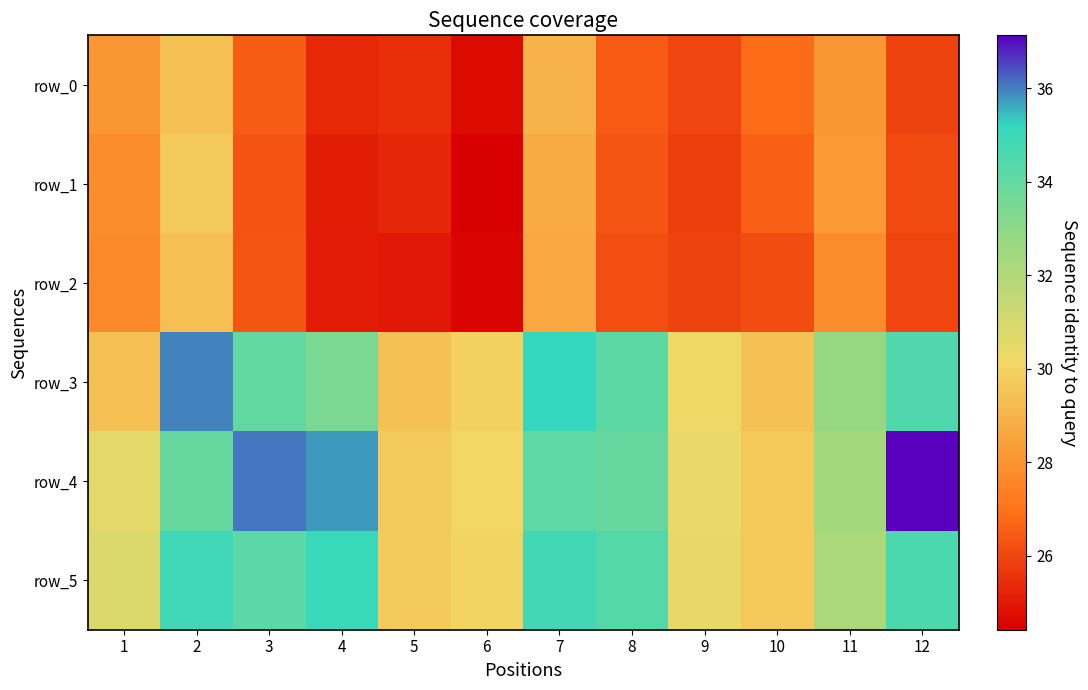

What is the sum of the row_0 values at 9 and 2?

55.4